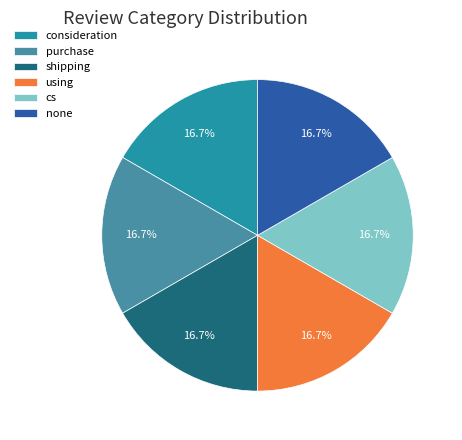

Is the sum of purchase and none greater than half?

No